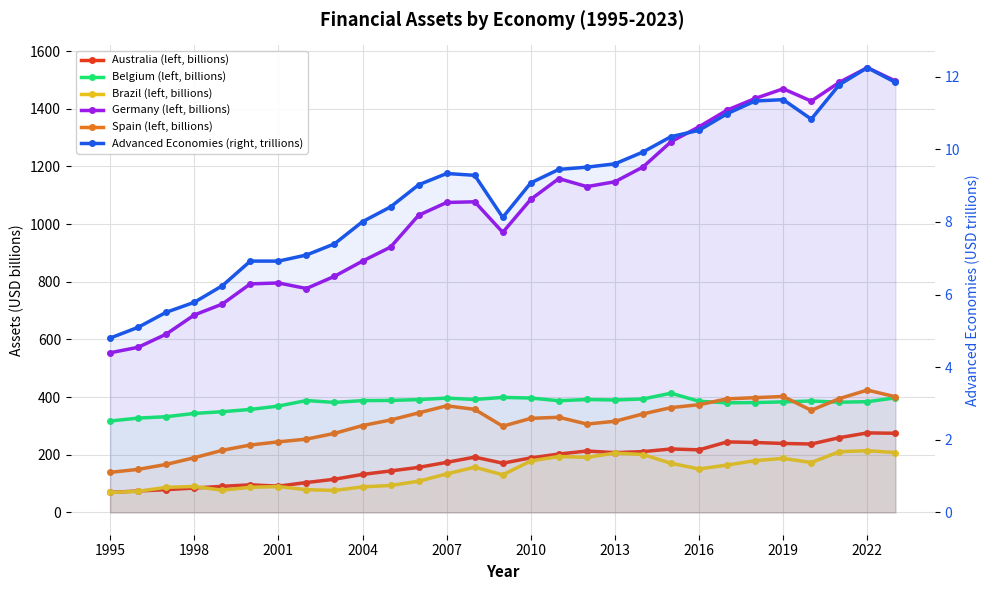

Reading left to right, list all the values displayed in this chart.

Australia (left, billions): 69.6	74.5	79.2	84.7	90.7	95.9	91.4	103.9	115.3	132.0	144.0	156.5	173.9	192.0	171.0	189.3	202.6	213.2	207.5	211.0	220.3	217.3	244.8	242.7	239.4	237.4	259.4	276.0	274.7
Belgium (left, billions): 317.2	327.3	332.2	343.5	349.5	357.3	369.1	388.2	381.7	387.9	388.6	391.5	396.7	391.8	399.1	396.9	387.5	391.8	390.1	393.6	413.6	385.7	380.3	381.1	383.7	386.6	382.4	384.2	397.6
Brazil (left, billions): 69.4	73.4	87.3	90.2	77.2	87.4	89.7	79.2	76.4	88.8	93.6	108.5	133.7	157.1	130.7	178.8	194.1	191.4	205.9	201.0	170.5	150.9	164.6	179.7	187.5	173.3	210.8	214.2	207.8
Germany (left, billions): 553.7	572.9	618.4	684.8	722.7	792.7	795.9	776.7	819.0	871.7	920.3	1030.7	1075.0	1077.4	971.4	1086.0	1157.9	1130.0	1146.9	1198.0	1285.7	1337.6	1395.3	1435.7	1469.3	1426.5	1491.6	1542.6	1496.3
Spain (left, billions): 139.2	149.5	166.7	189.9	215.7	234.1	244.9	254.4	274.4	301.4	320.8	345.4	369.9	357.6	299.2	326.4	330.2	306.6	316.3	341.9	363.7	373.8	394.0	398.1	402.2	354.2	394.8	424.5	401.3
Advanced Economies (right, trillions): 4.8	5.1	5.5	5.8	6.2	6.9	6.9	7.1	7.4	8.0	8.4	9.0	9.3	9.3	8.1	9.1	9.4	9.5	9.6	9.9	10.3	10.5	11.0	11.3	11.4	10.8	11.8	12.2	11.8